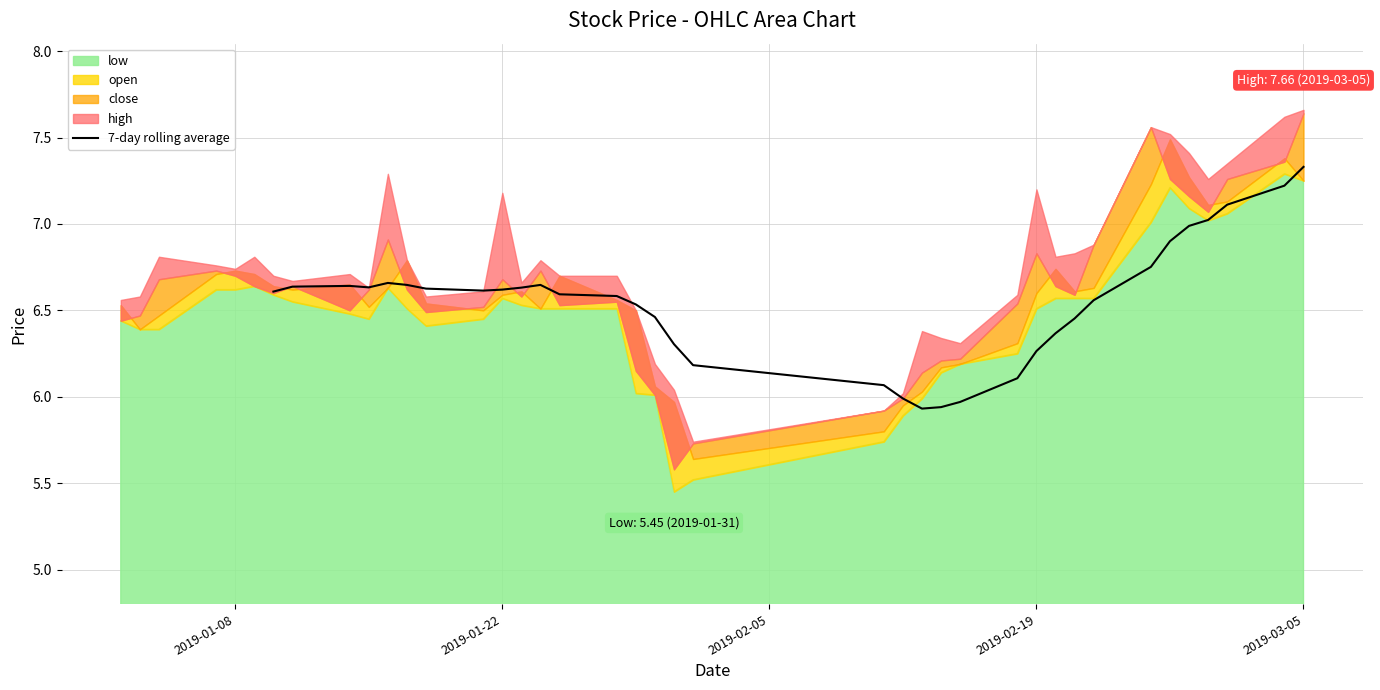

Which category has the highest value in the 7-day rolling average series?

2019-03-05